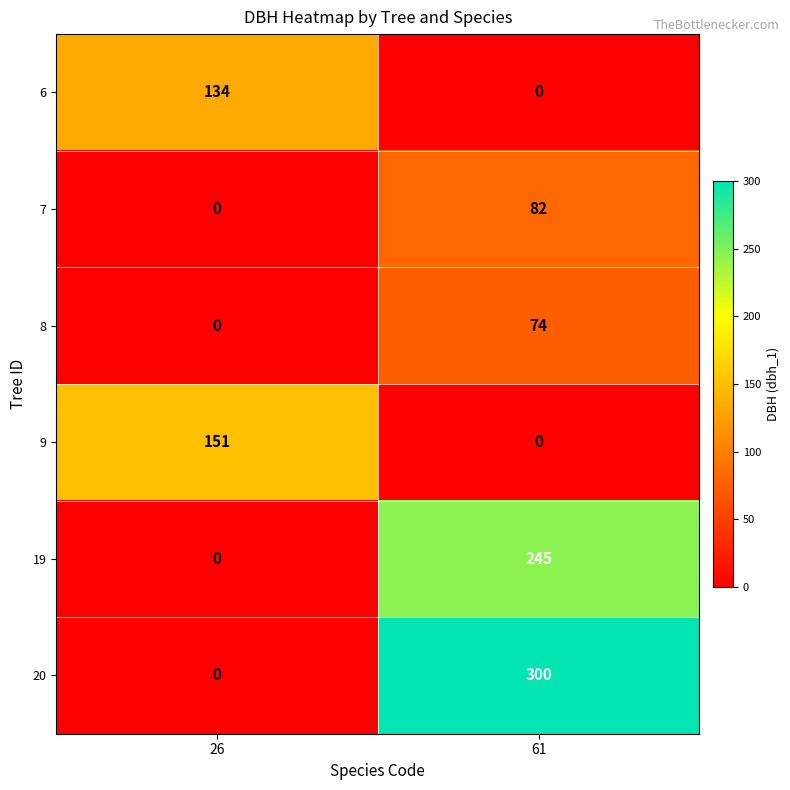

List the series in order of their peak value, lowest first.

8, 7, 6, 9, 19, 20